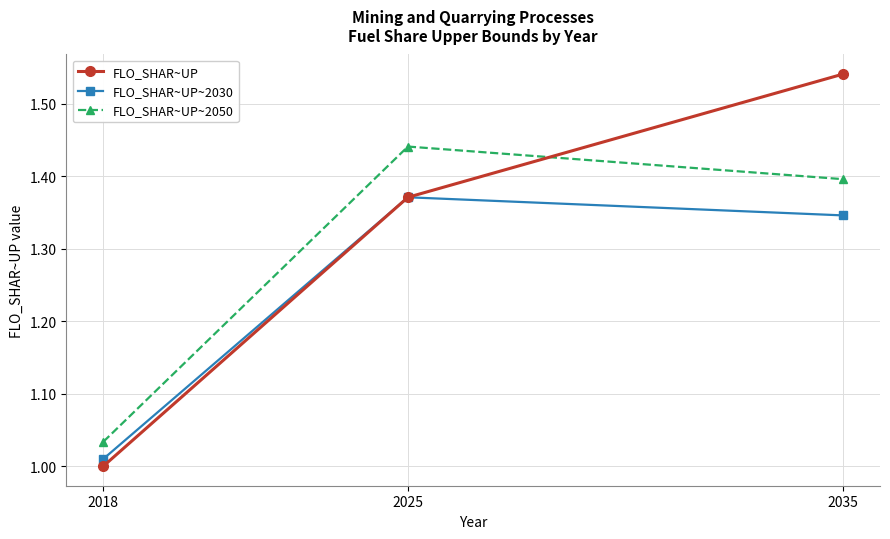

Which category has the lowest value in the FLO_SHAR~UP series?

2018